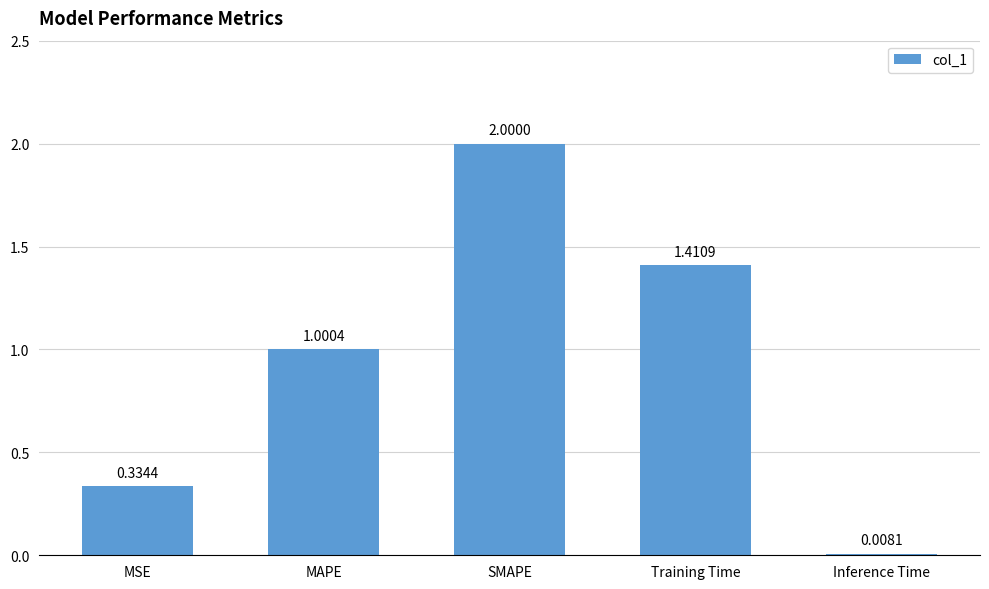

How many values exceed 1?

3